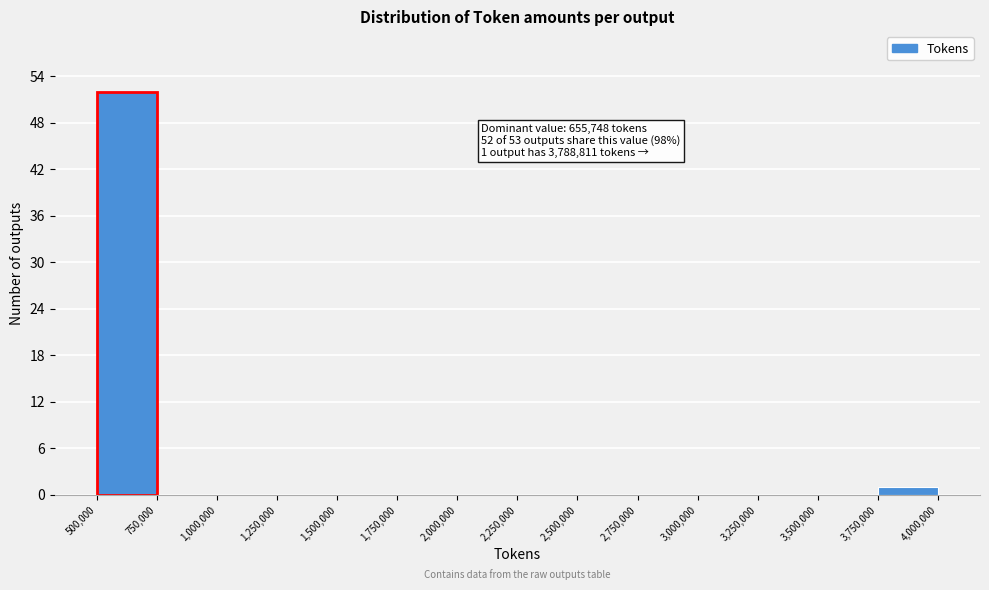

Over which range of the x-axis is the bar tallest?

500,000 to 750,000